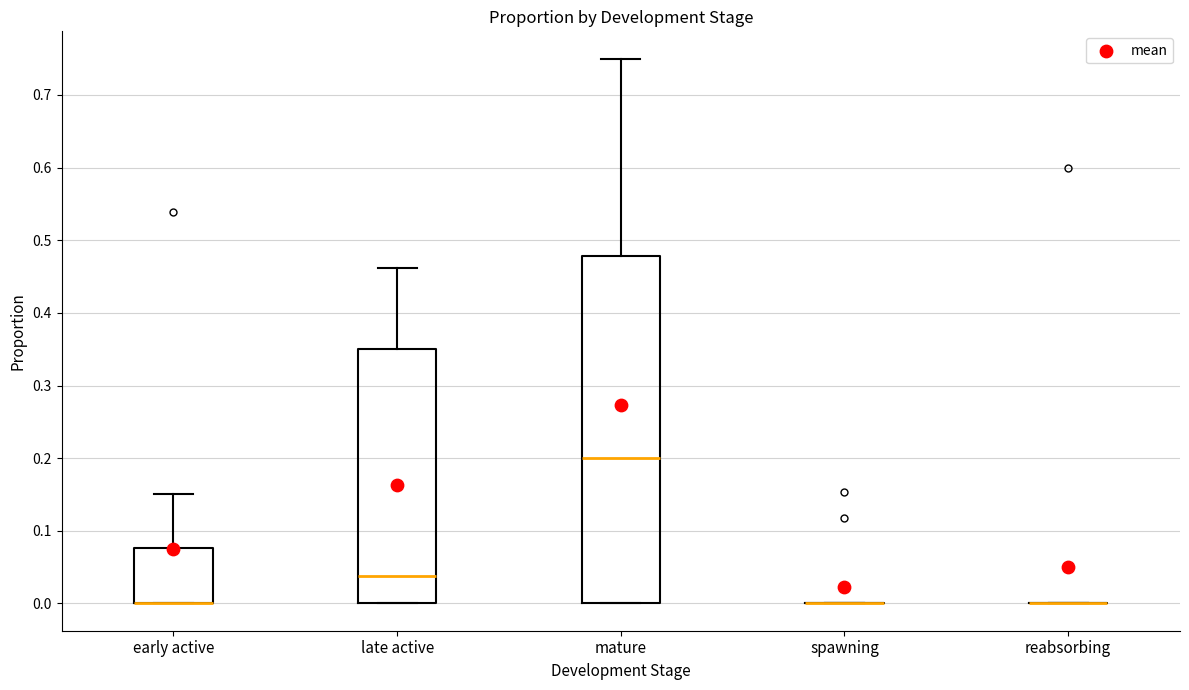

Which box is the tallest, from its lower edge to its upper edge?

mature